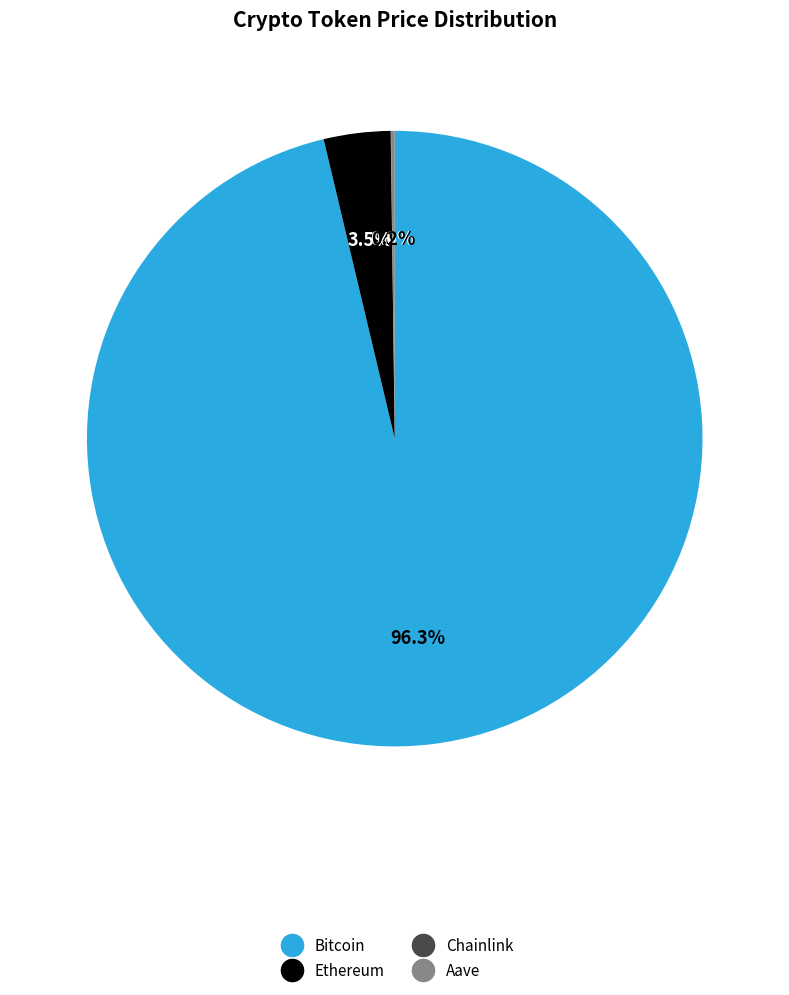

Between Bitcoin and Ethereum, which is larger?

Bitcoin